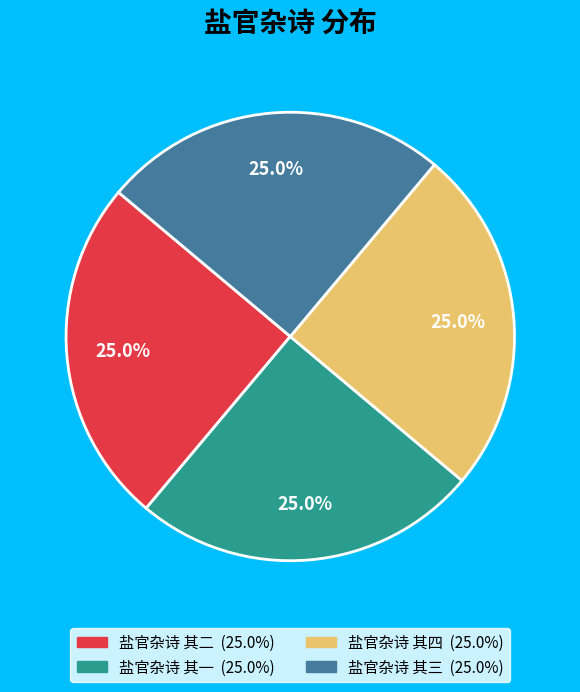

To the nearest percent, what portion does 盐官杂诗 其三 represent?

25%